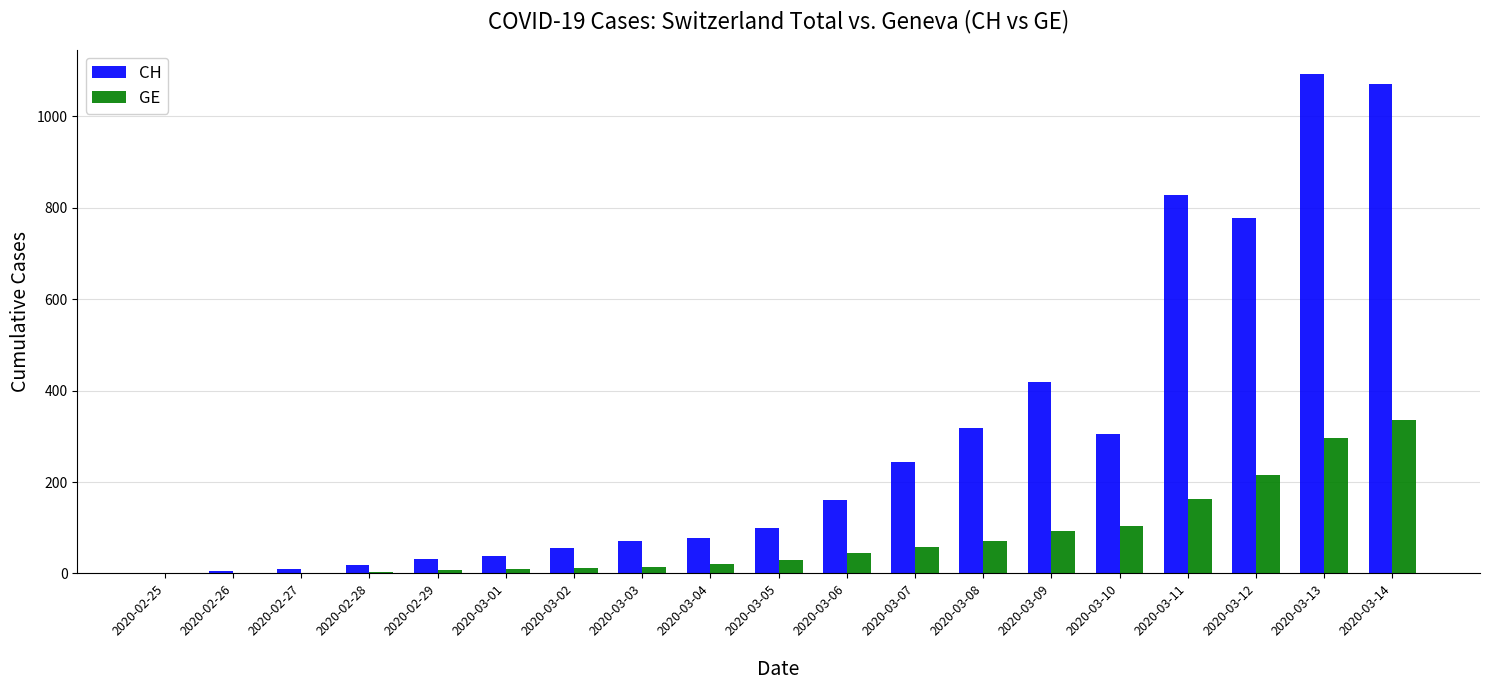

What is the highest value of the GE series?

335